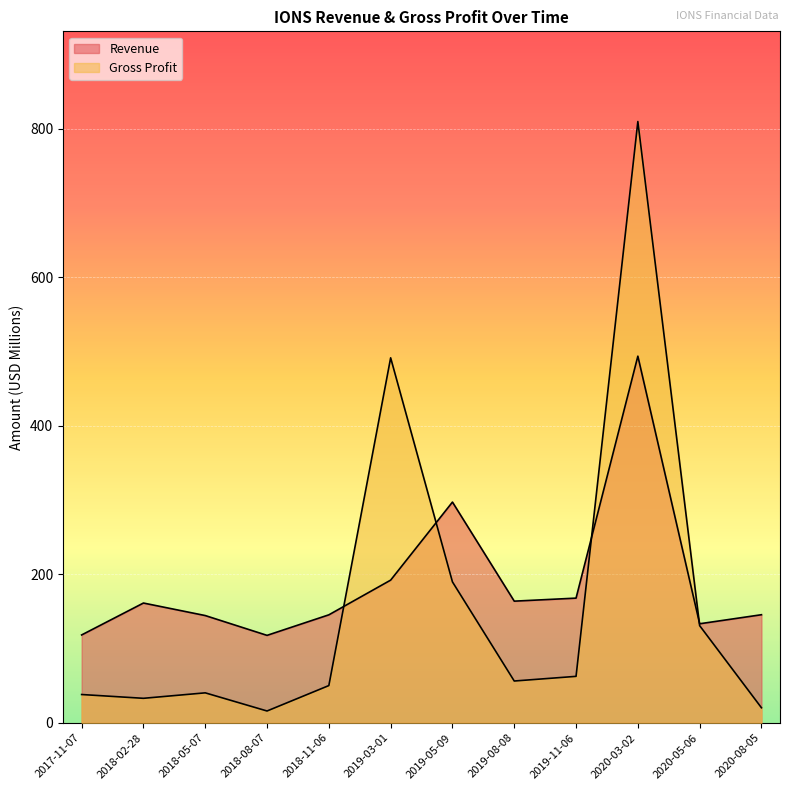

How many lines are shown in the chart?

2